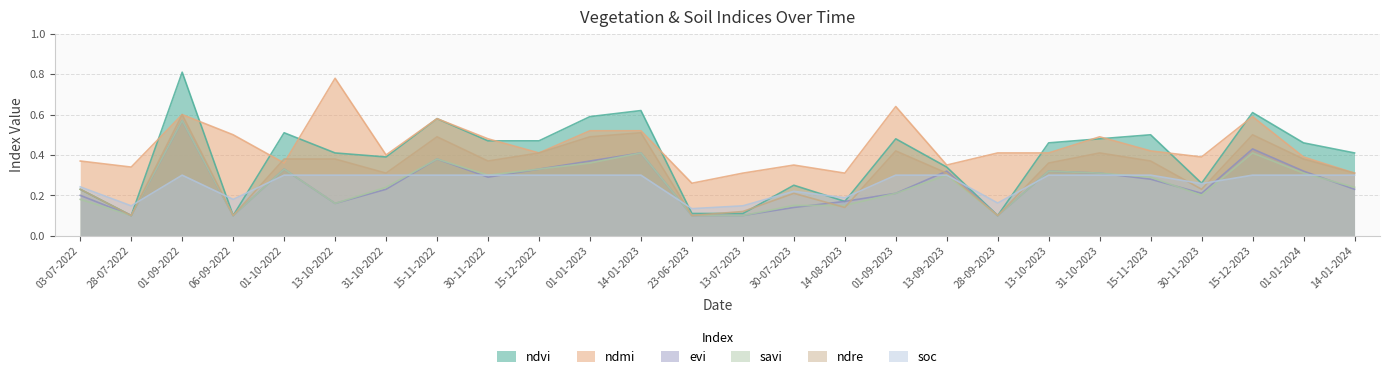

What is the label of the 23rd point from the left?

30-11-2023